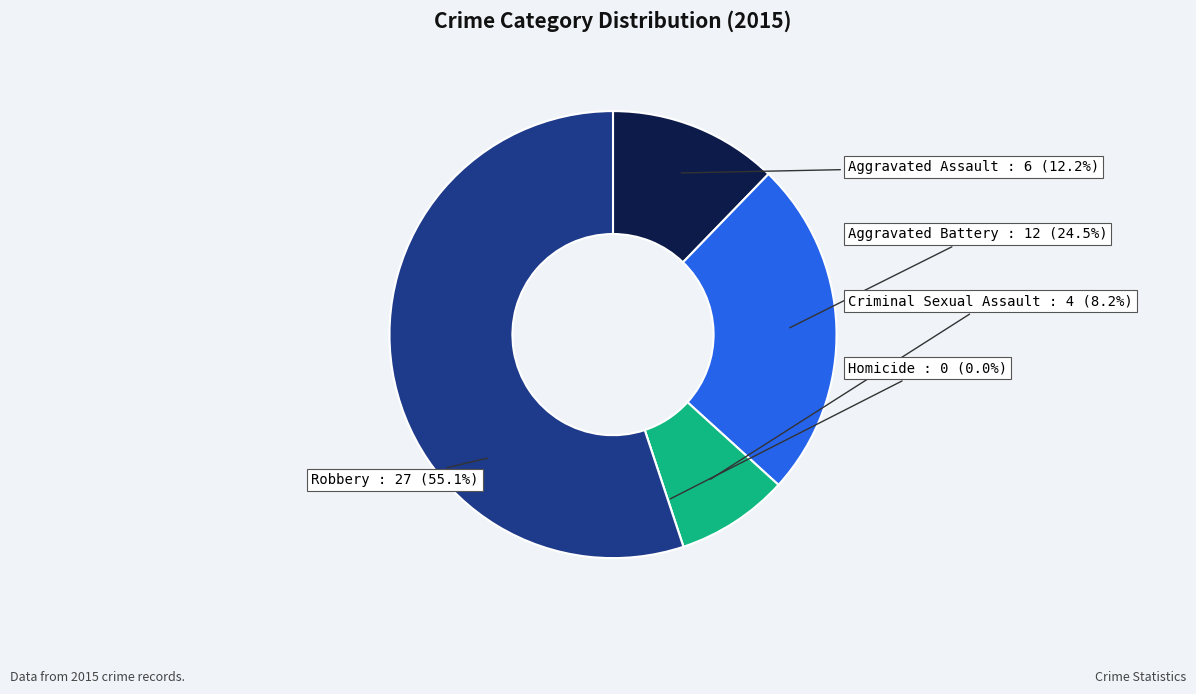

To the nearest percent, what is the combined percentage of Aggravated Assault and Homicide?

12%